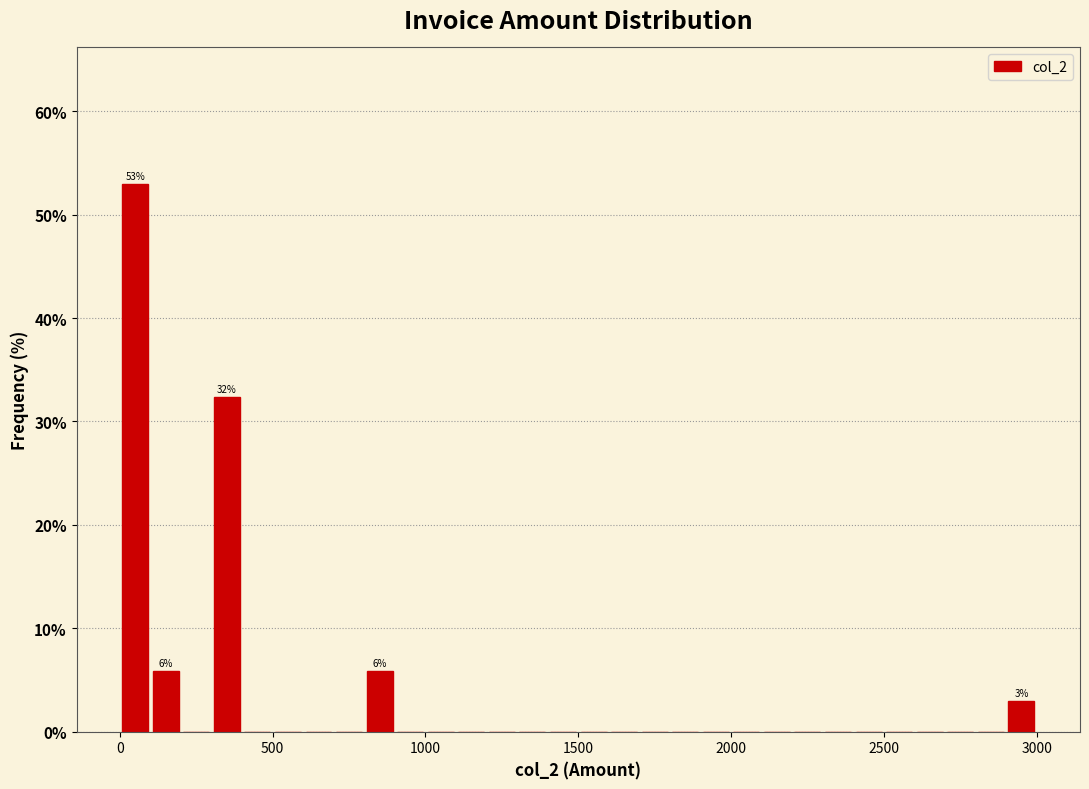

Read against the x-axis, roughly where is the centre of the tallest bar?

50